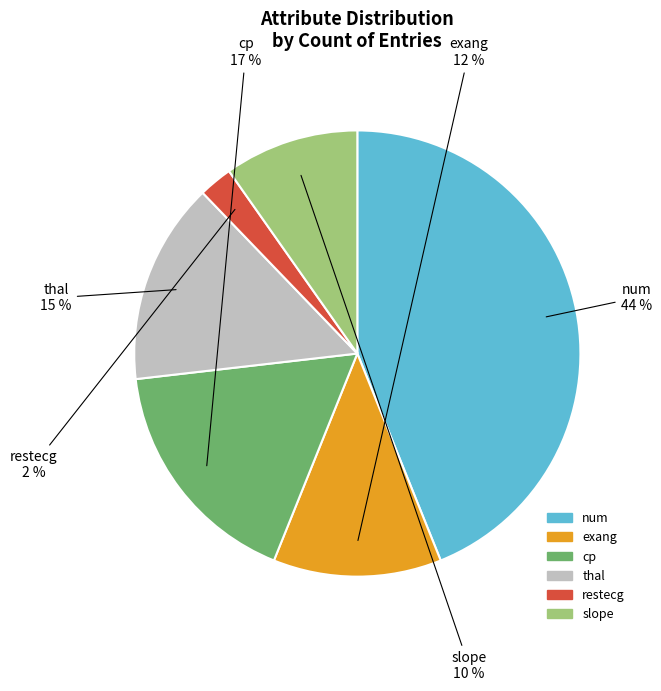

To the nearest percent, what is the average slice percentage?

17%